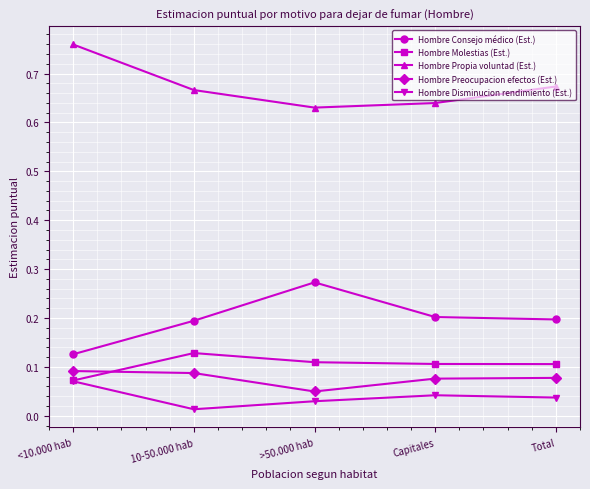

True or false: Hombre Preocupacion efectos (Est.) and Hombre Consejo médico (Est.) intersect in this chart.

False